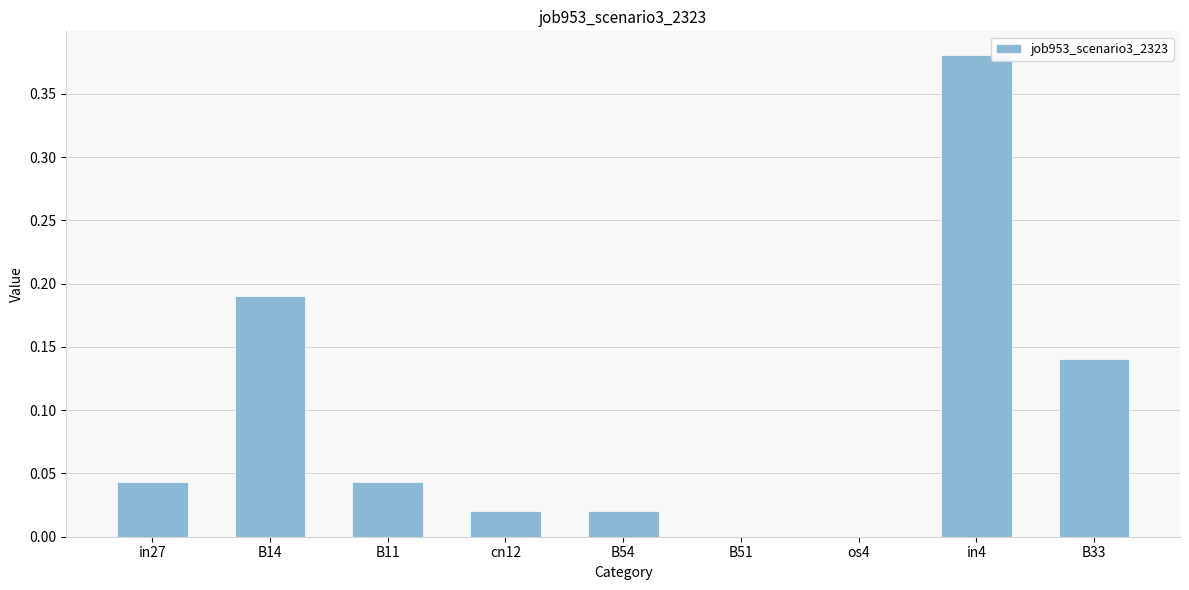

Are the bars grouped side by side (vs. stacked)?

No